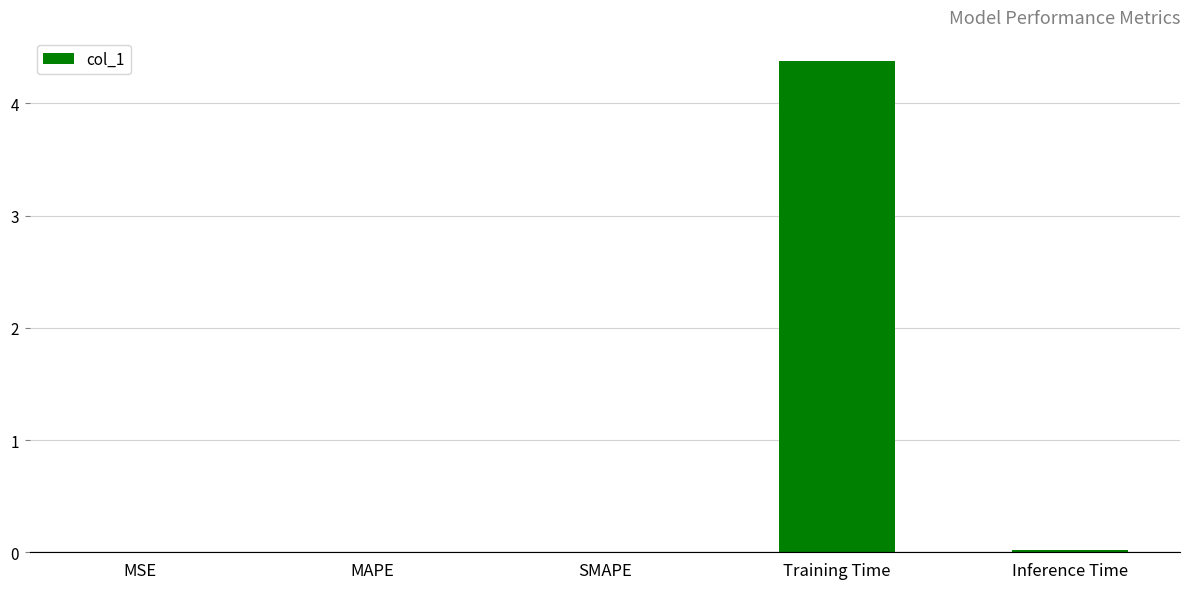

What is the difference between the maximum and minimum values?

4.4